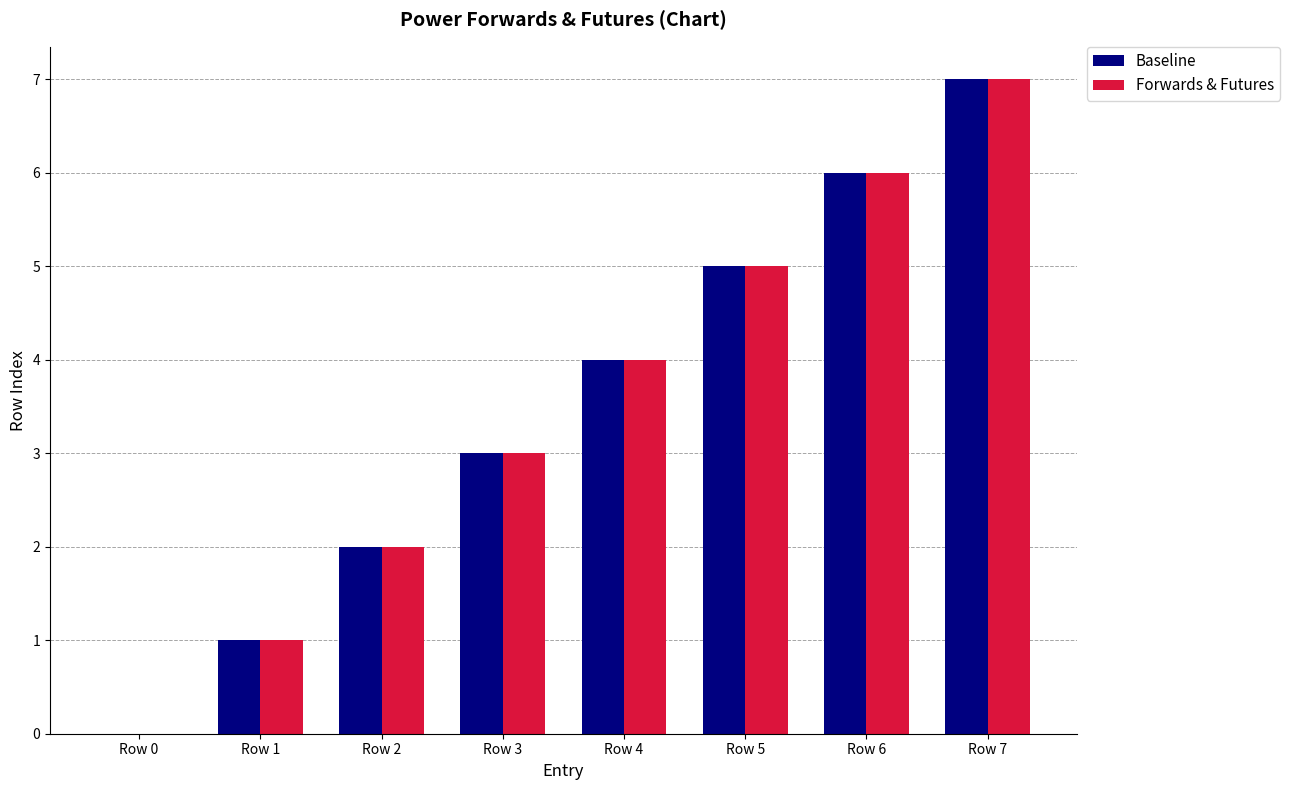

Which category has the highest value in the Forwards & Futures series?

Row 7